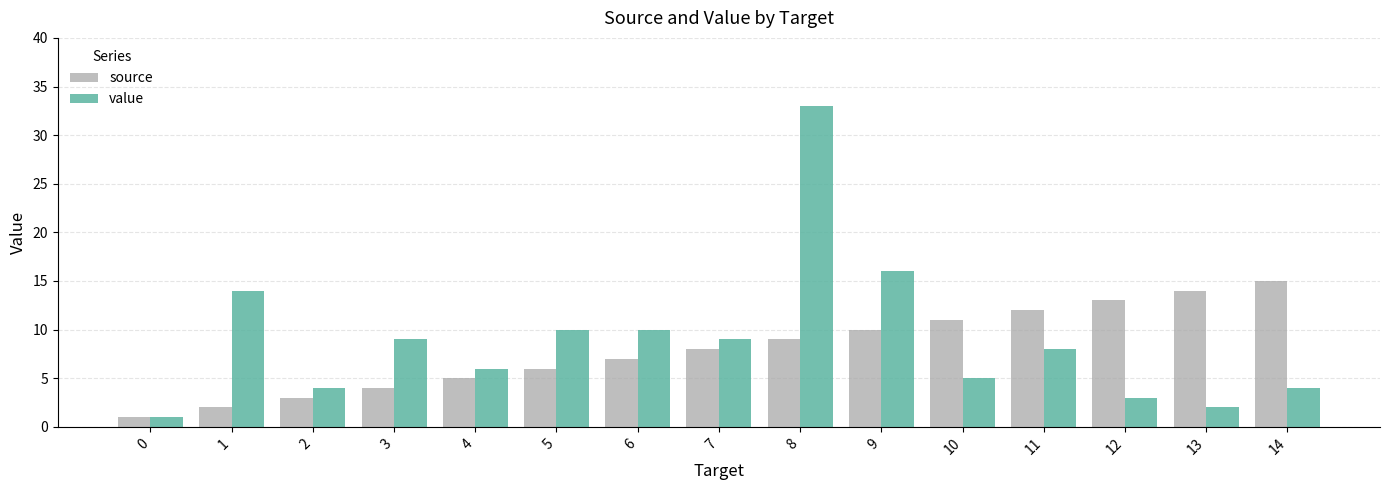

Which series has the widest spread of values?

value